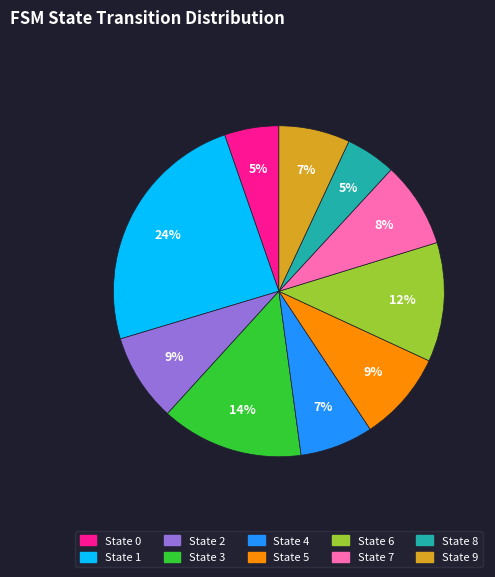

Is it true that State 0 is 15% of the pie?

False